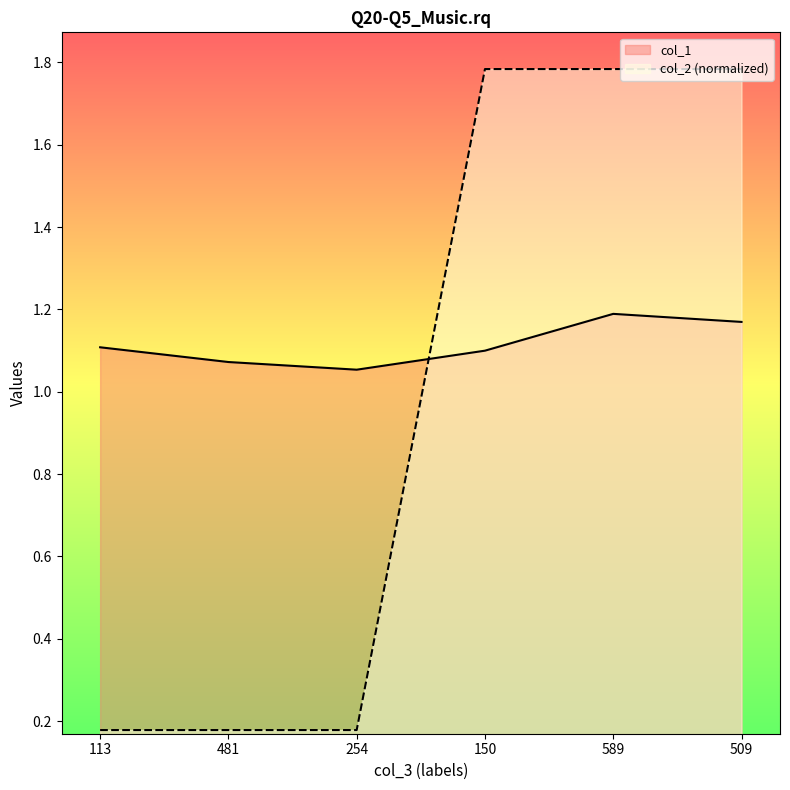

At how many categories does at least one series exceed 0?

6